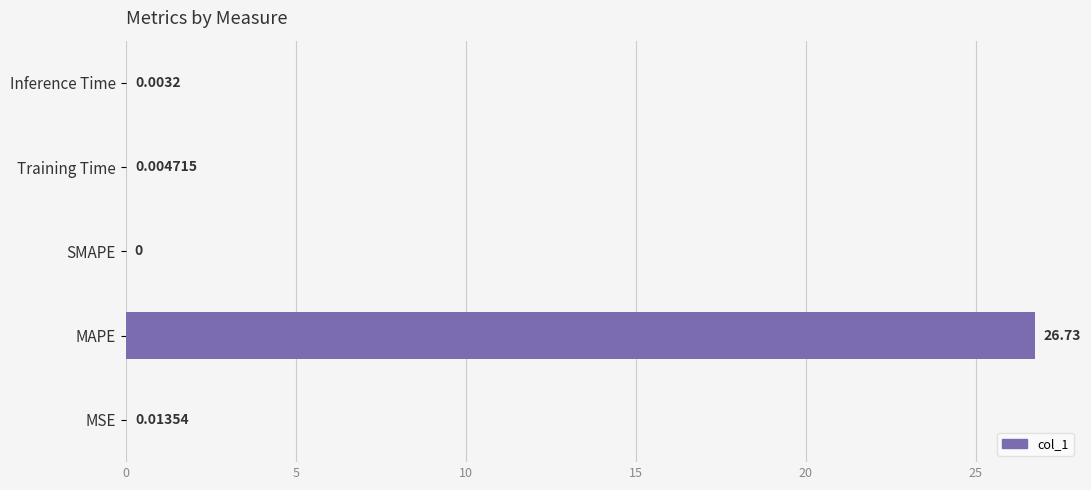

Where is the data nearest to the value 13?

MSE